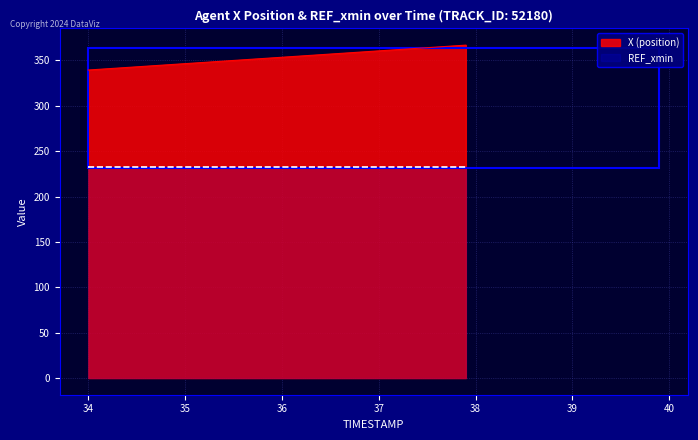

What is the difference between the values at 35.8 and 34.9?

6.3